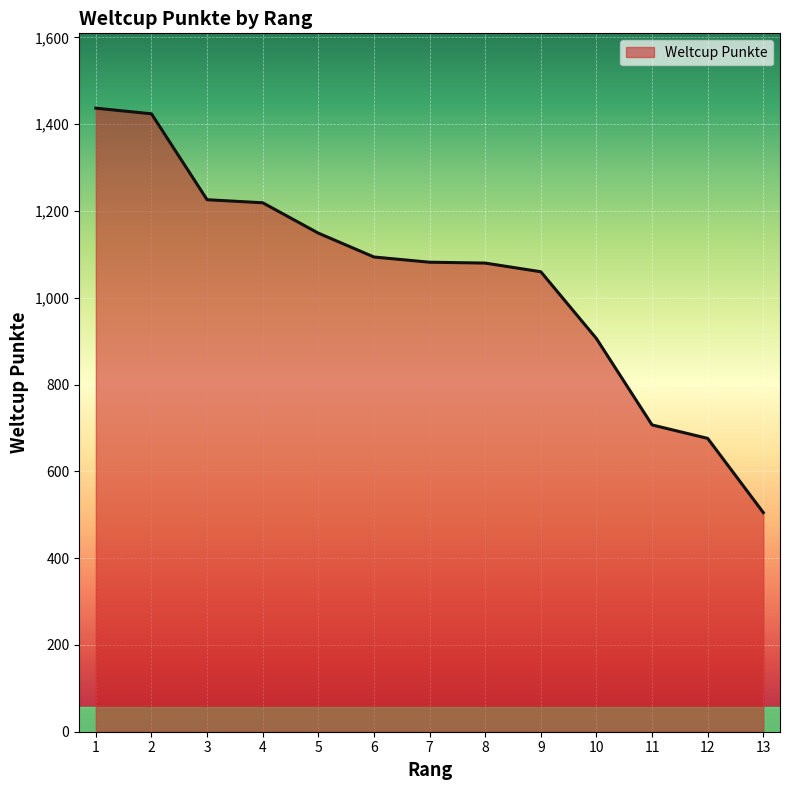

How many series are shown in this chart?

1